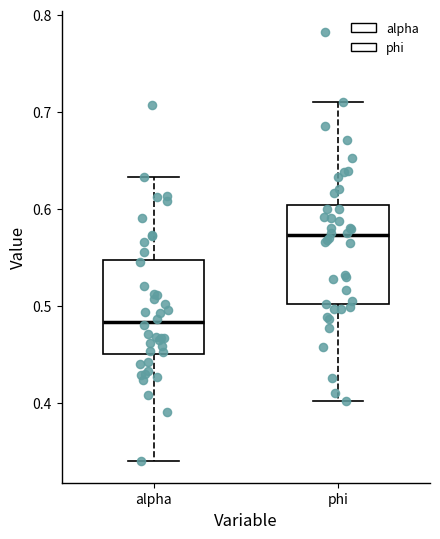

Reading left to right, read every box against the y-axis: the position of its median line, the range the box covers, and the ends of its whiskers. The values are not printed on the chart, so give them approximately, as read against the axis.

alpha: median 0.48, box 0.45 to 0.55, whiskers 0.34 to 0.63
phi: median 0.57, box 0.50 to 0.60, whiskers 0.40 to 0.71